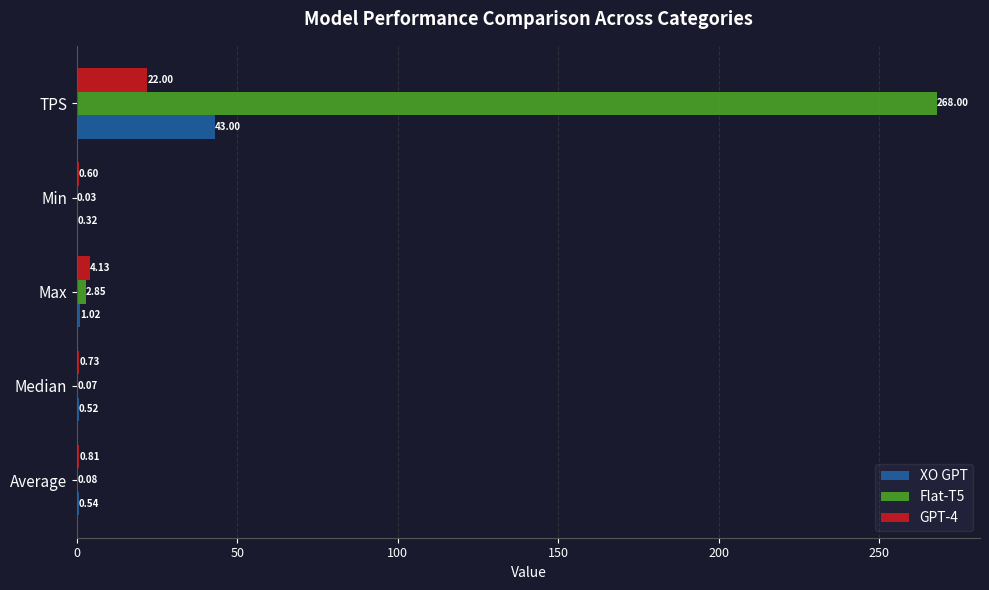

Count the number of categories in the chart.

5